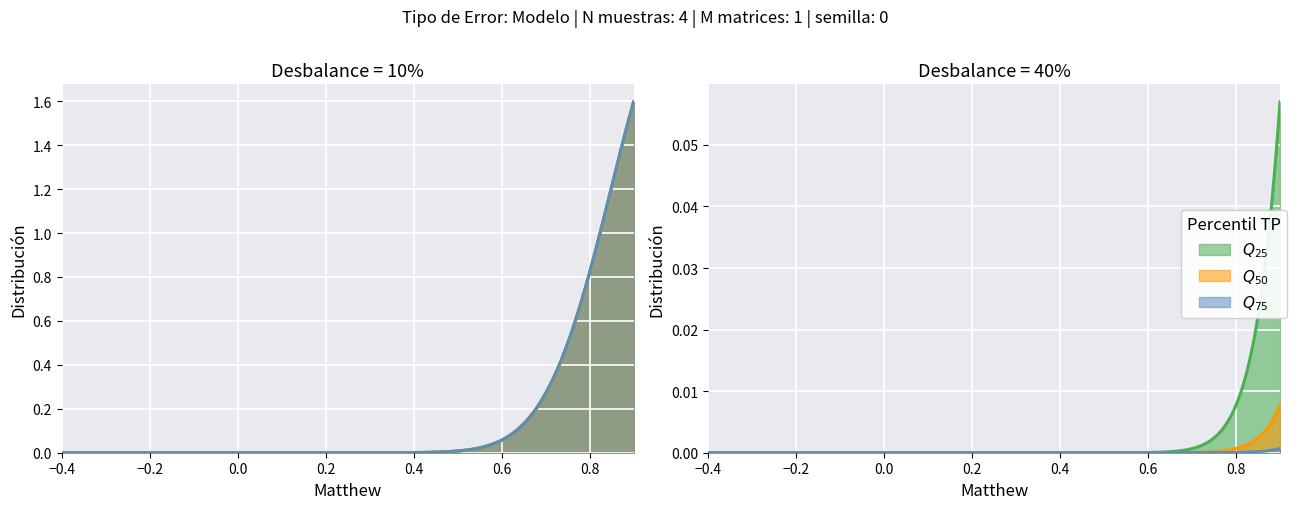

True or false: Q_75 has a value of 1 at 2019-01-27 18:45:00.

False